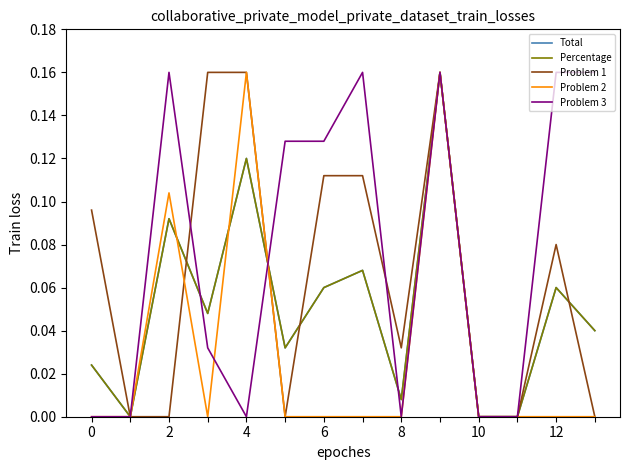

Rank the series by their maximum value, from highest to lowest.

Total, Percentage, Problem 1, Problem 2, Problem 3